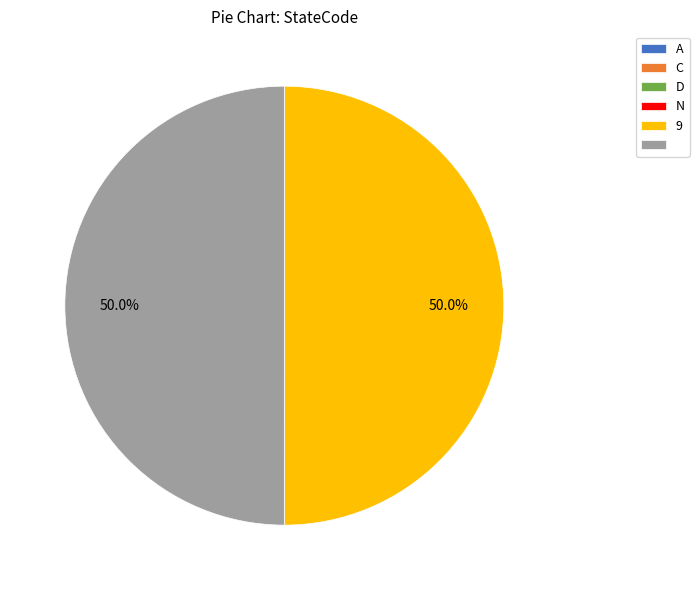

To the nearest percent, what is the difference between the largest and smallest slice percentages?

50%